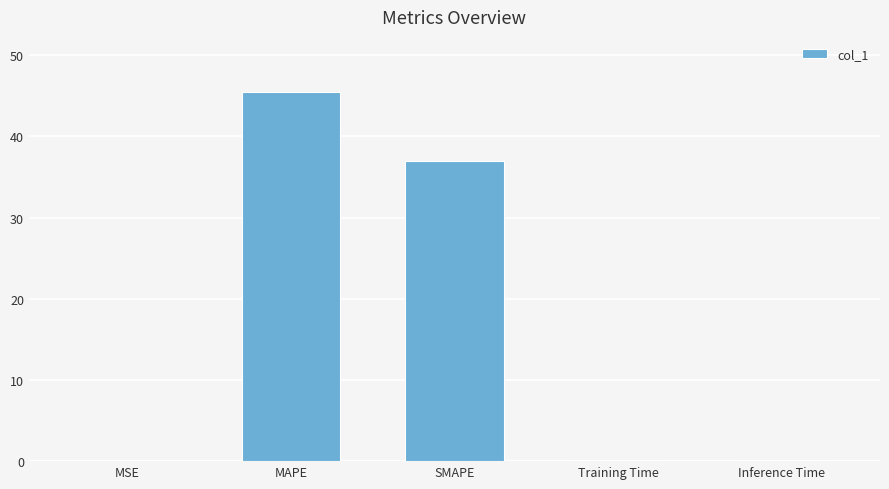

What is the average value?

16.6